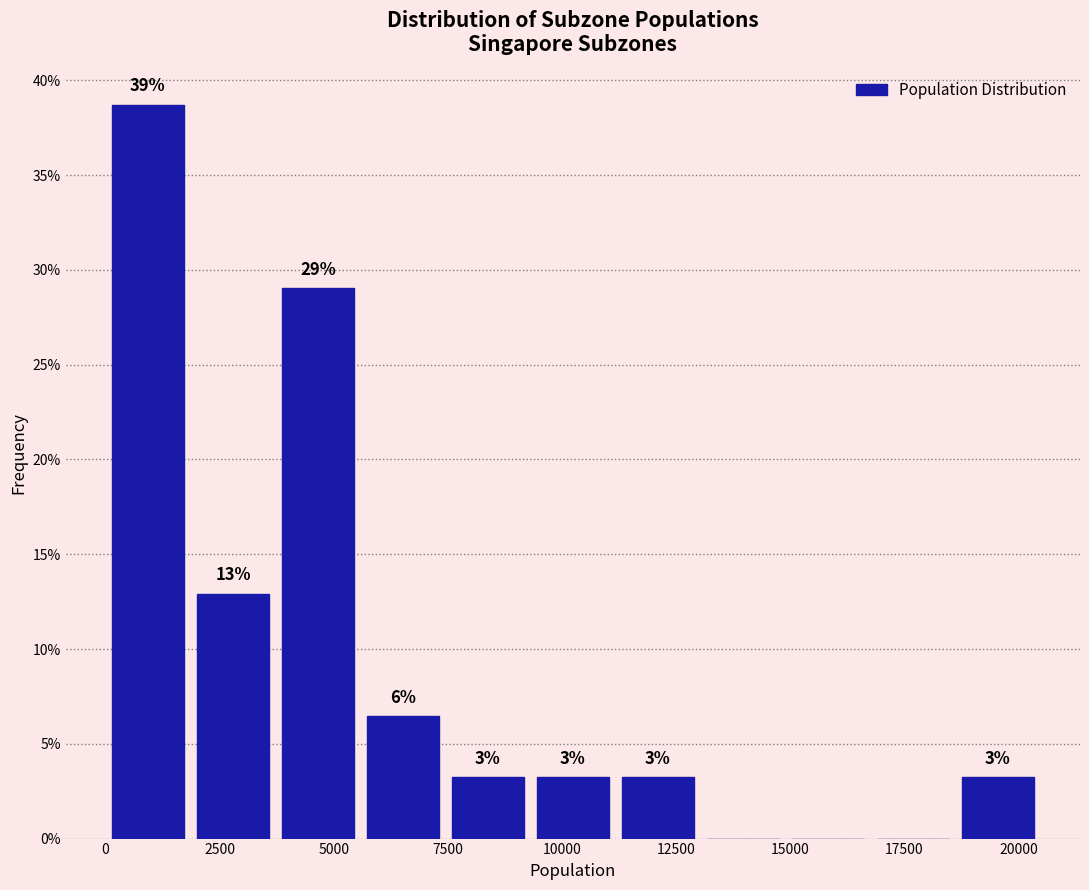

Read against the x-axis, roughly where is the centre of the tallest bar?

1000